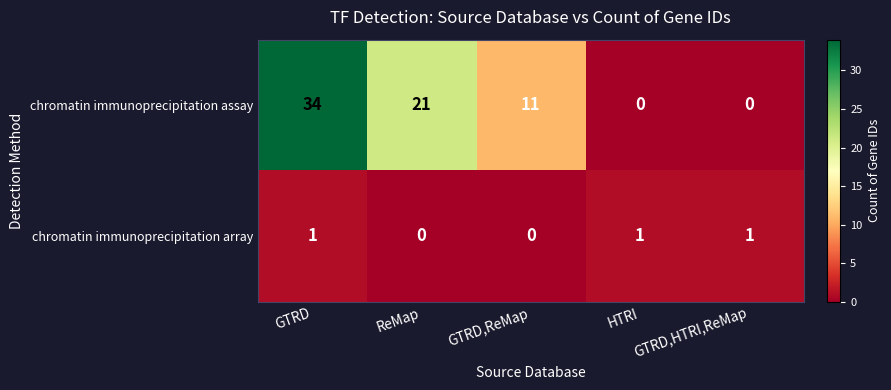

Count the number of data series in this chart.

2